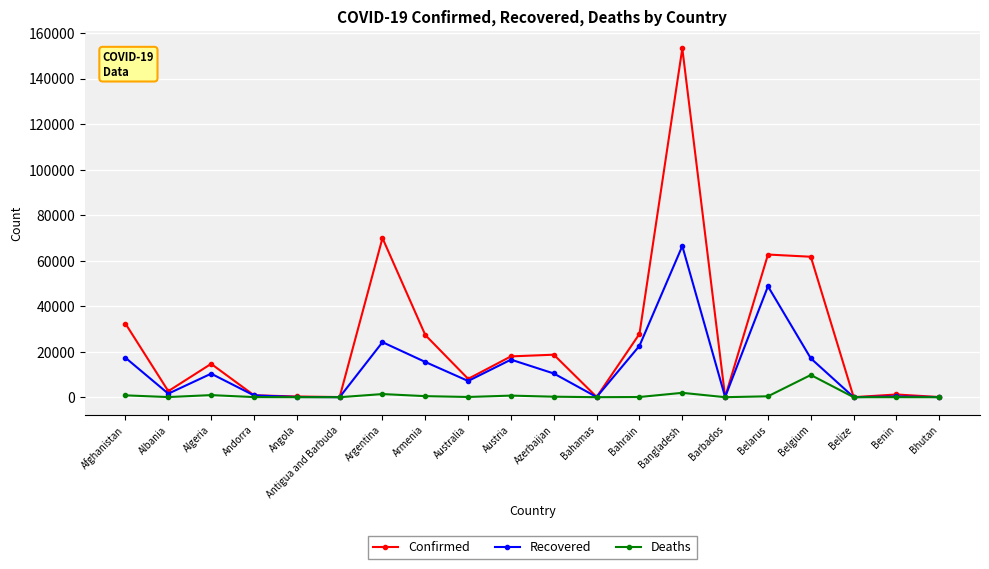

What is the label of the 2nd point from the right?

Benin